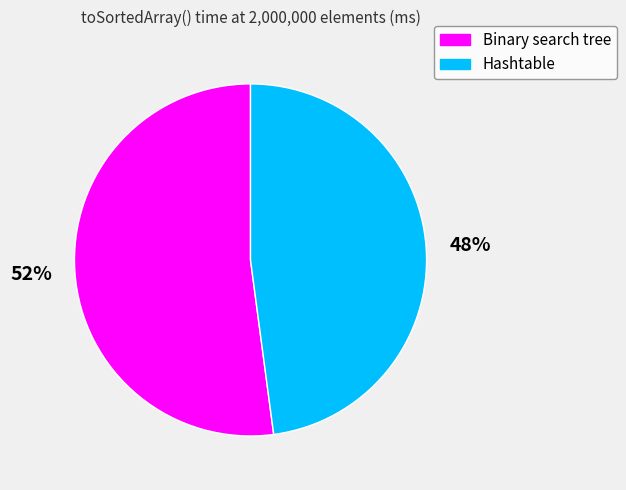

To the nearest percent, what is the combined percentage of Hashtable and Binary search tree?

100%